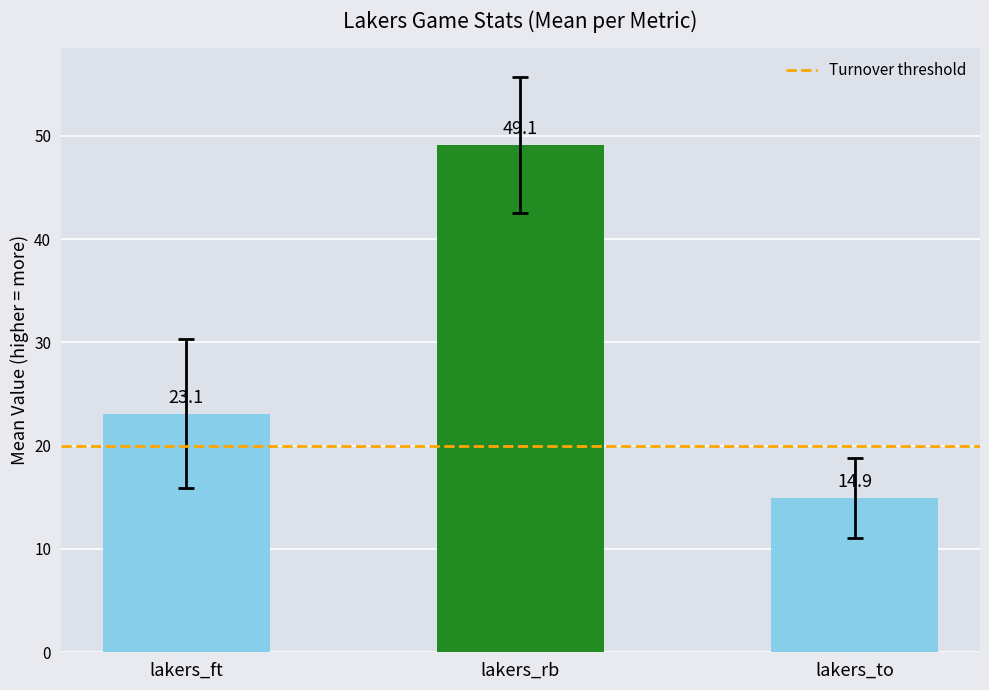

How many bars are there in total?

3